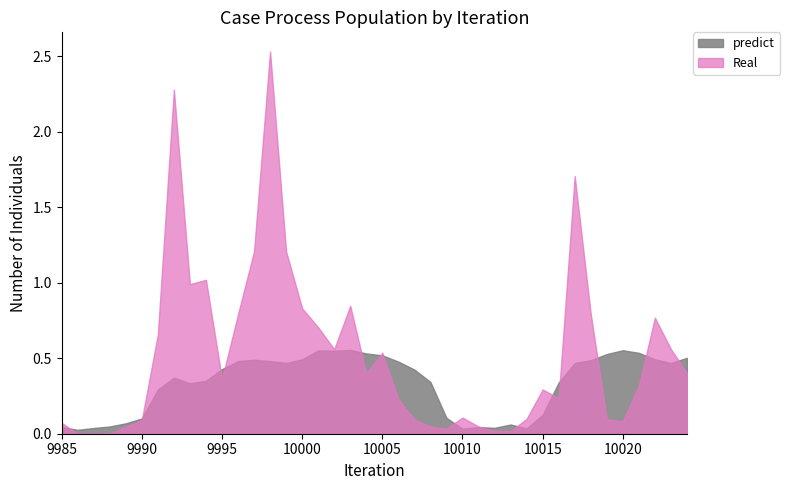

Rank the series by their average value, from lowest to highest.

predict, Real